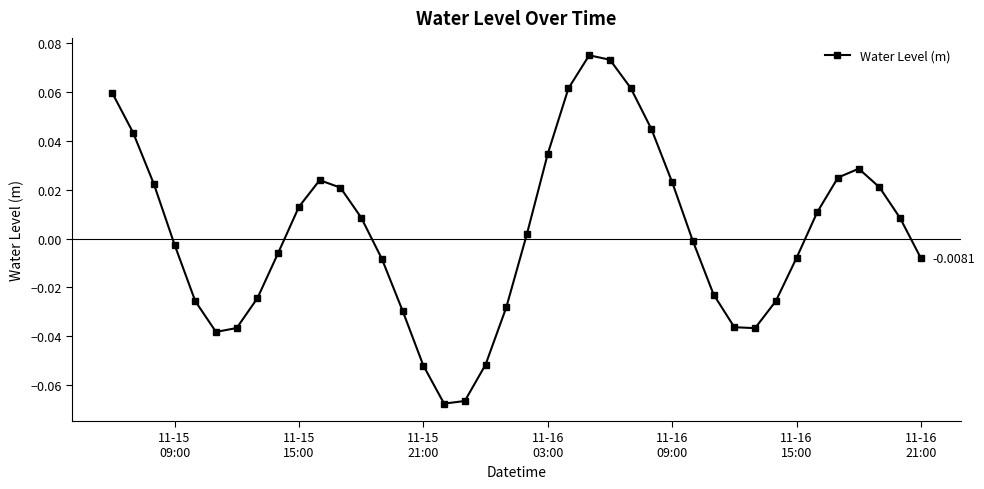

How many points are higher than both their immediate neighbors (excluding endpoints)?

3